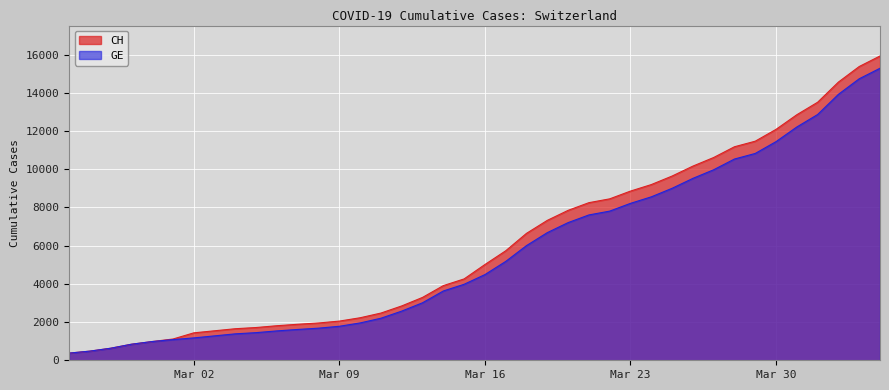

Reading left to right, extract all data points from this chart.

CH: 375	479	630	840	981	1113	1436	1544	1652	1715	1809	1885	1952	2051	2226	2472	2845	3291	3908	4259	5012	5731	6644	7323	7847	8249	8449	8855	9196	9642	10162	10613	11175	11467	12086	12852	13505	14561	15375	15926
GE: 375	479	630	840	981	1083	1171	1278	1384	1447	1538	1614	1681	1780	1955	2201	2574	3010	3627	3978	4485	5174	6002	6681	7205	7607	7807	8213	8554	9000	9520	9971	10533	10825	11444	12210	12863	13919	14733	15284